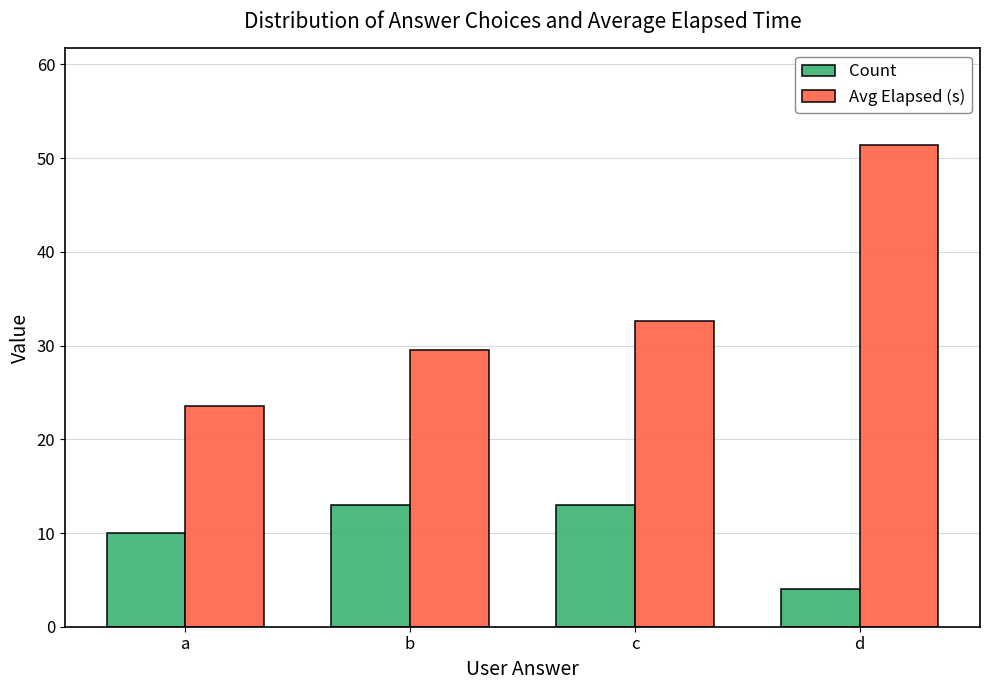

How many groups of bars are there?

4